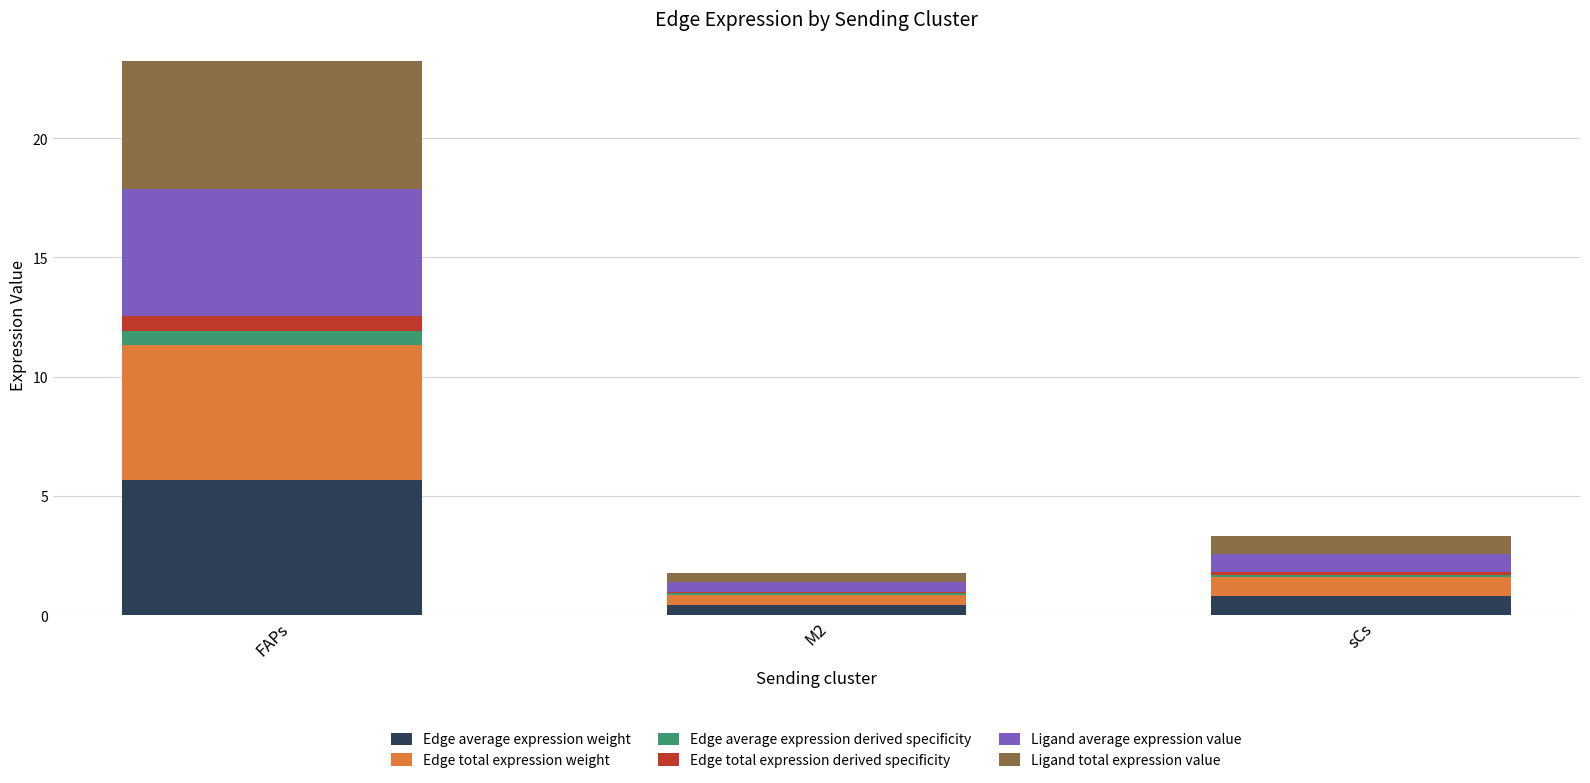

At which category is the sum across all series the highest?

FAPs